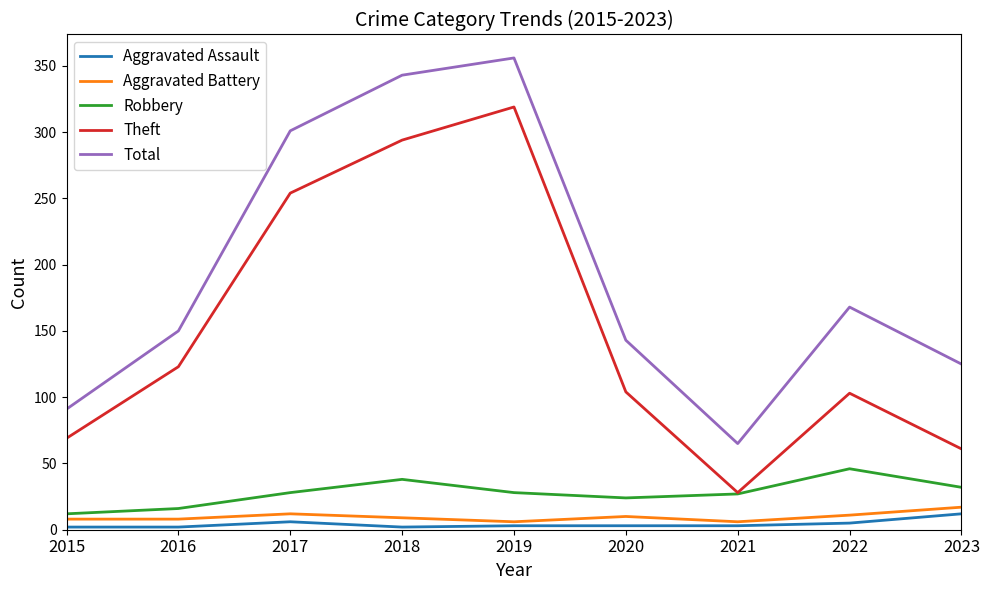

At which label does Aggravated Battery reach its peak?

2023